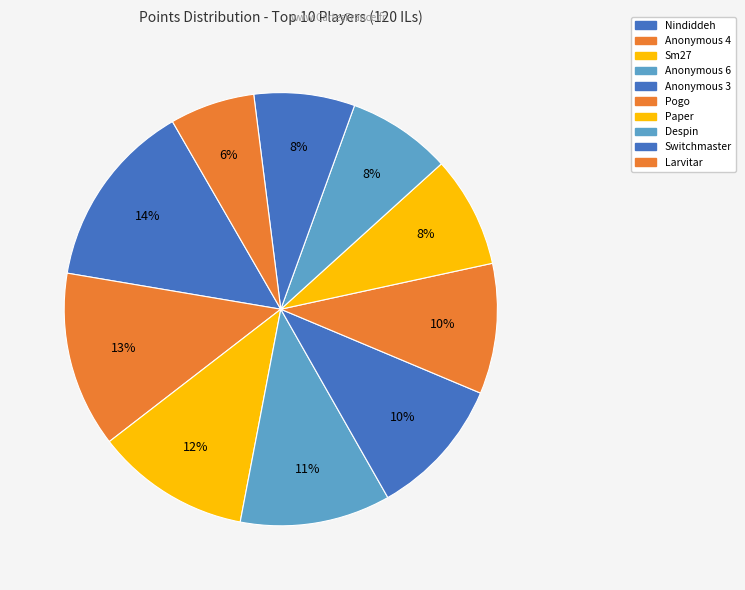

How many segments does this pie chart have?

10